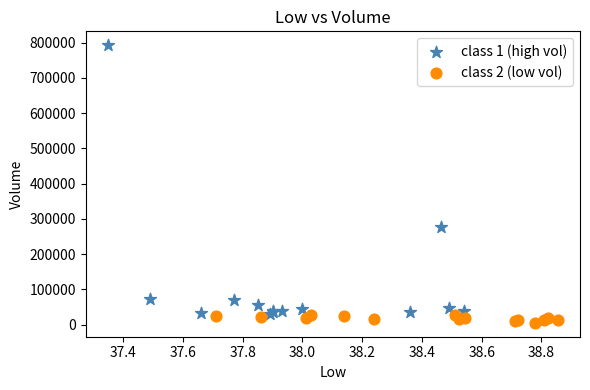

Which series contains the lowest Y value?

class 2 (low vol)